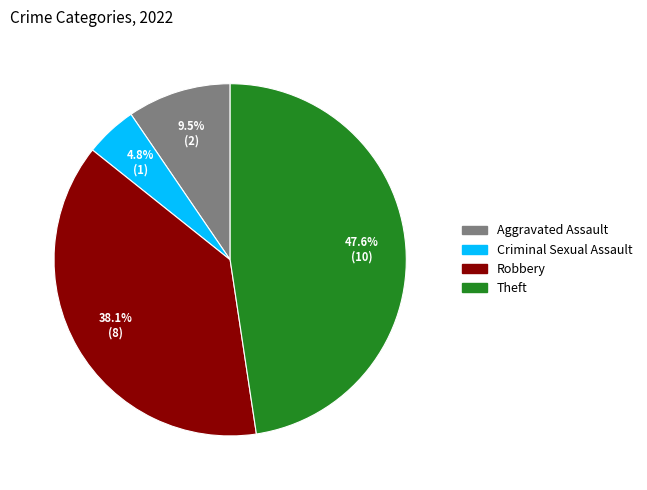

Approximately how many times larger is the value at Robbery compared to Theft?

0.8